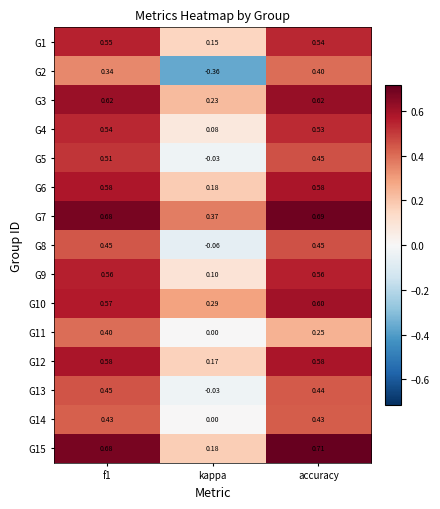

At which label is G13 closest to 0?

kappa